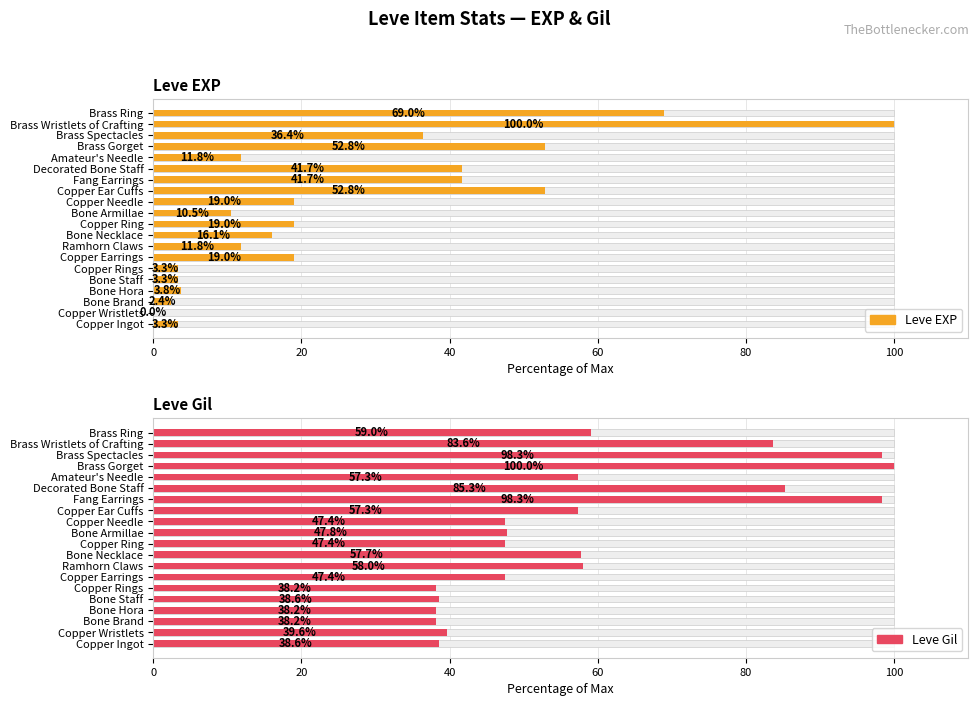

Which series has the widest spread of values?

Leve EXP